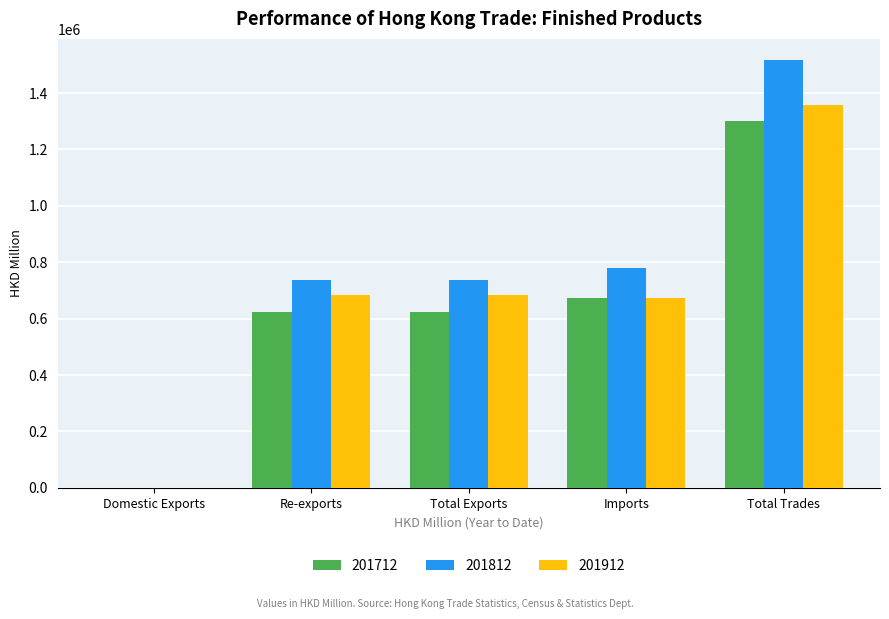

What is the sum of all 201812 values?

3771421.2